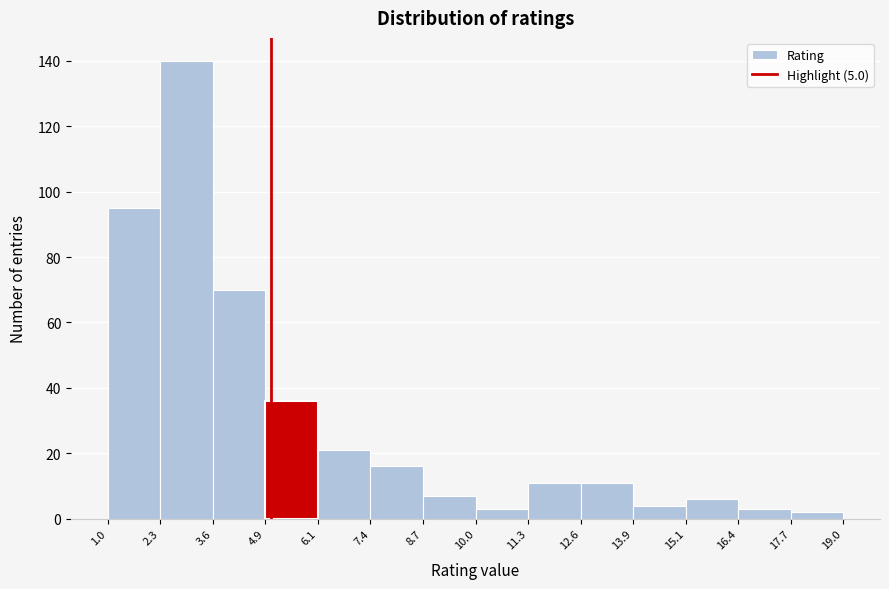

Reading left to right, transcribe this chart: for each bar, give the range it covers on the x-axis and its height. The values are not printed on the chart, so give them approximately, as read against the axis.

1.0 to 2.3: 96
2.3 to 3.6: 140
3.6 to 4.9: 70
4.9 to 6.1: 36
6.1 to 7.4: 22
7.4 to 8.7: 16
8.7 to 10.0: 8
10.0 to 11.3: 4
11.3 to 12.6: 12
12.6 to 13.9: 12
13.9 to 15.1: 4
15.1 to 16.4: 6
16.4 to 17.7: 4
17.7 to 19.0: 2